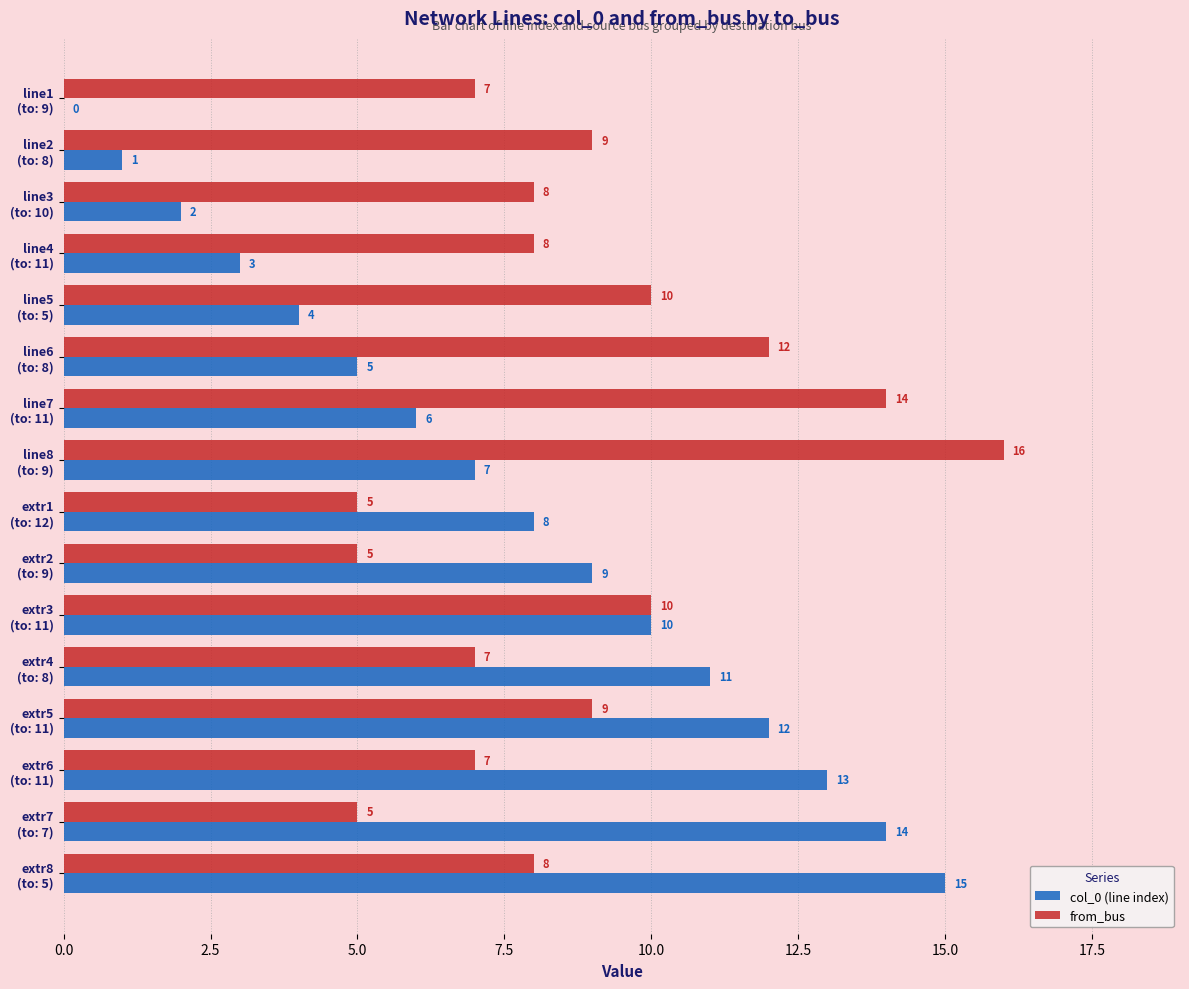

What is the maximum value for col_0 (line index)?

15